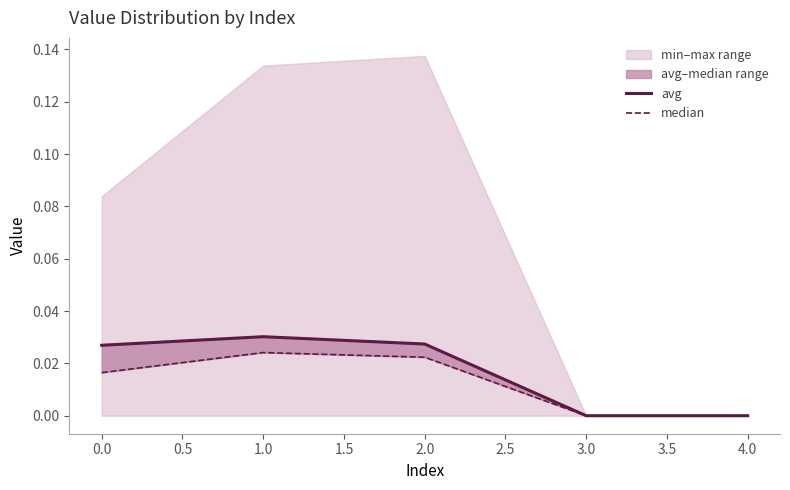

Which category has the lowest value across all series?

1.0